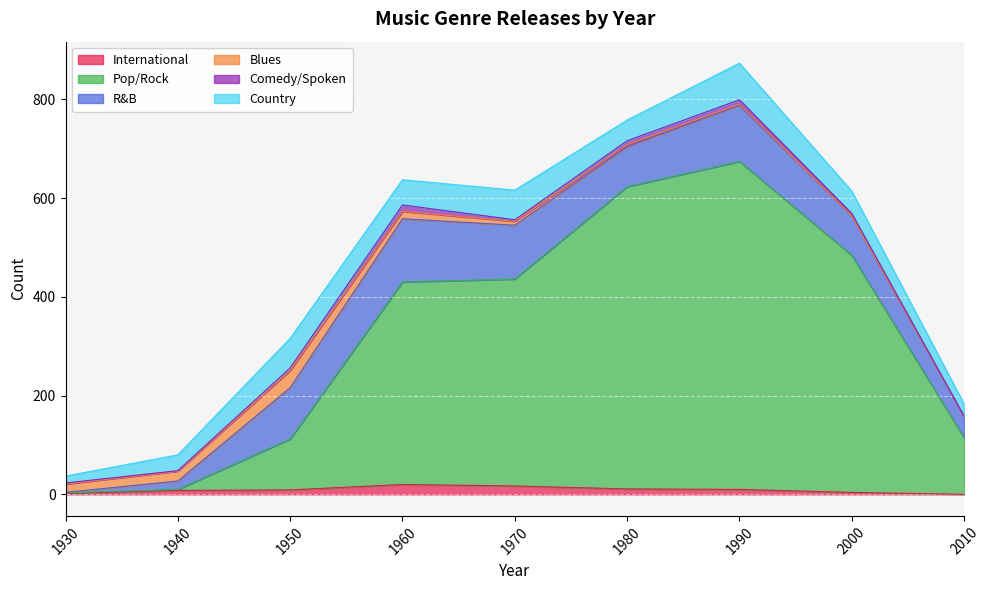

Does the chart display data point markers on the line(s)?

No